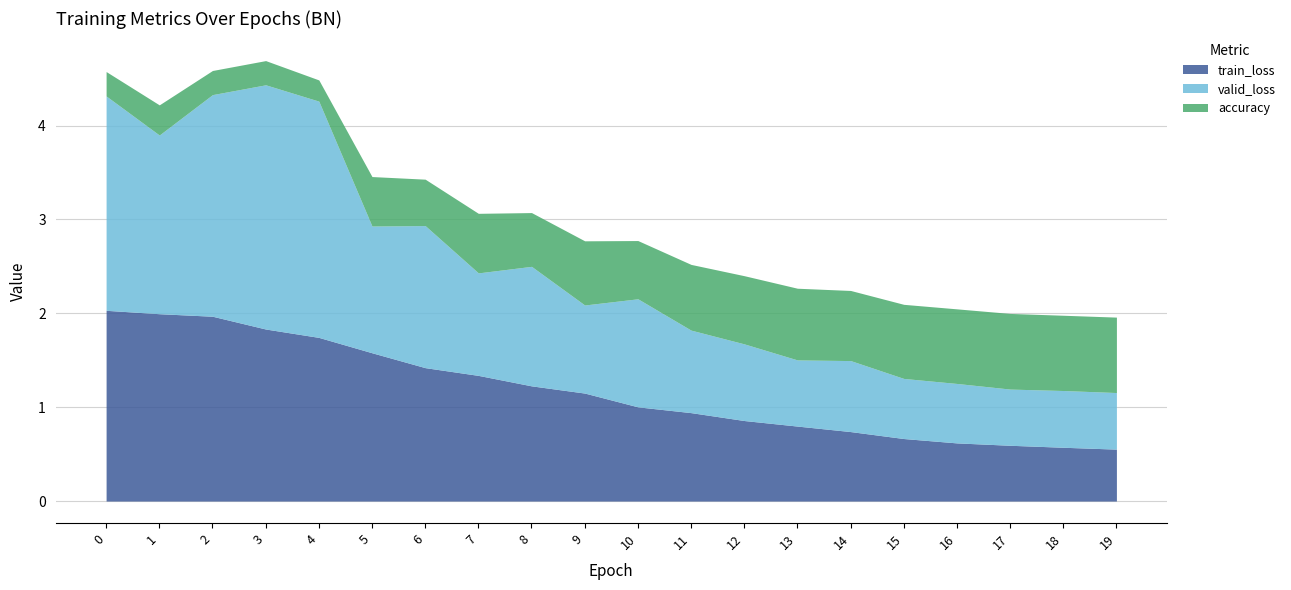

Which series changed the most between 10 and 17?

valid_loss